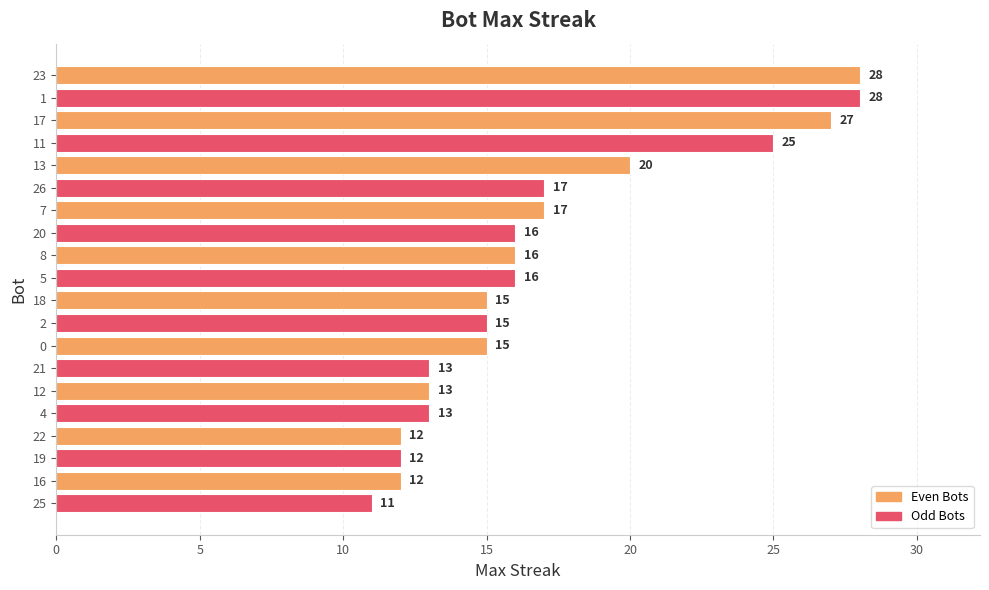

What is the sum of the values at 19 and 5?

28